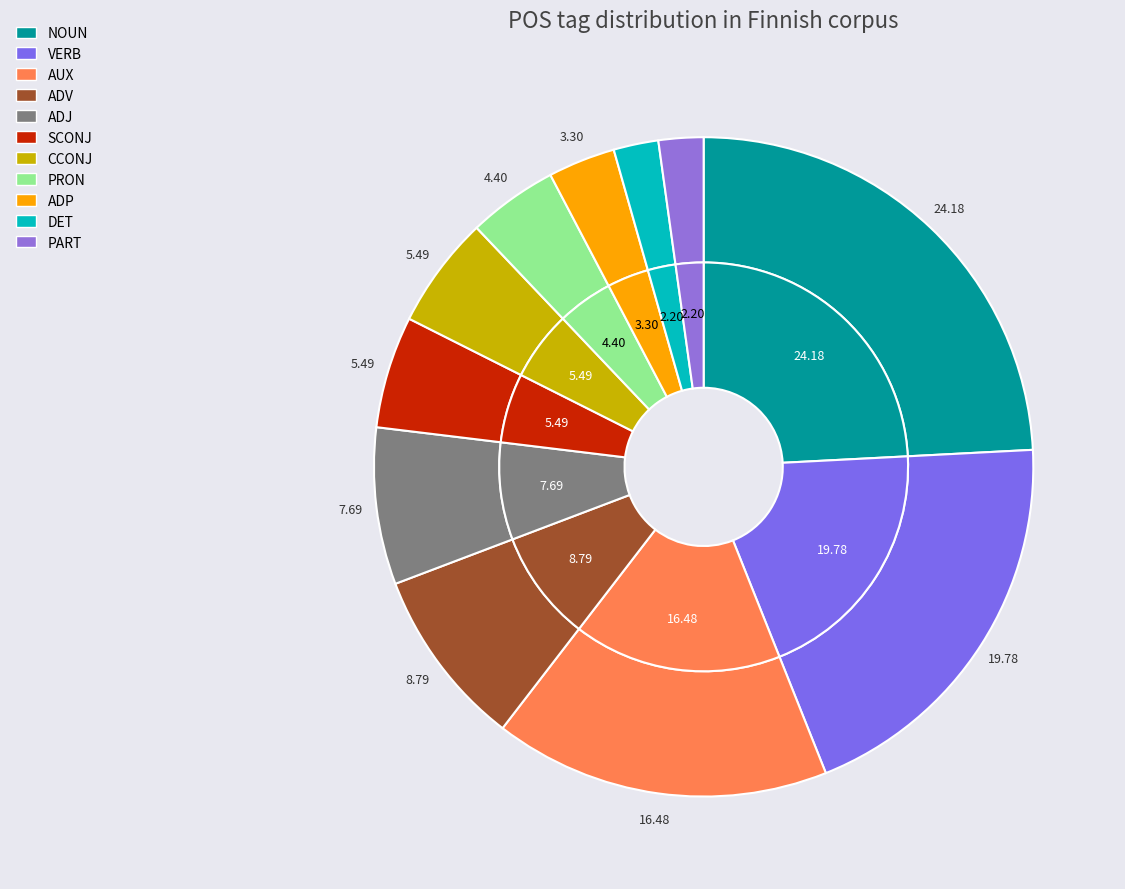

To the nearest percent, what is the difference between the ADP and PART slice percentages?

1%